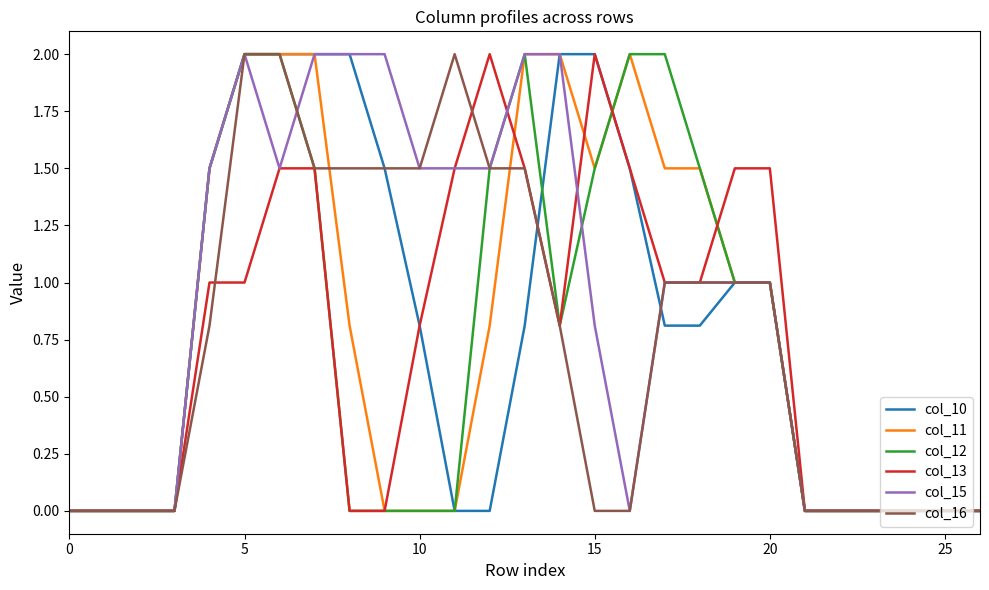

What is the highest value of the col_15 series?

2.0